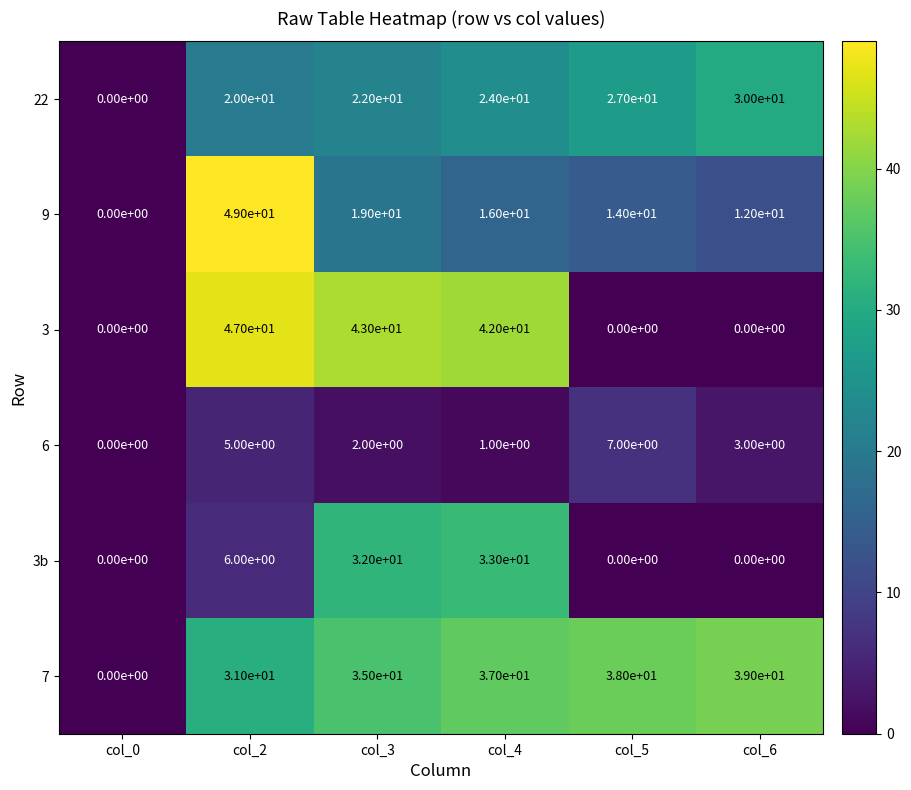

Is it true that 9 equals 19 at col_3?

True